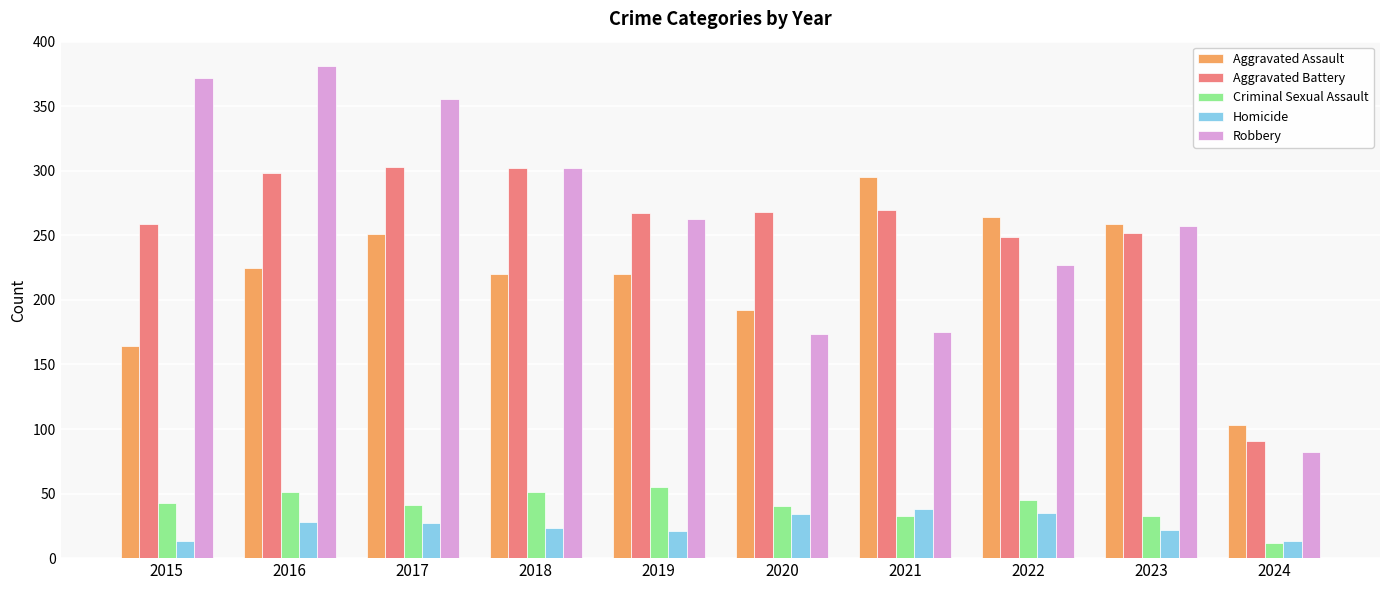

What is the total value across all series at 2022?

820